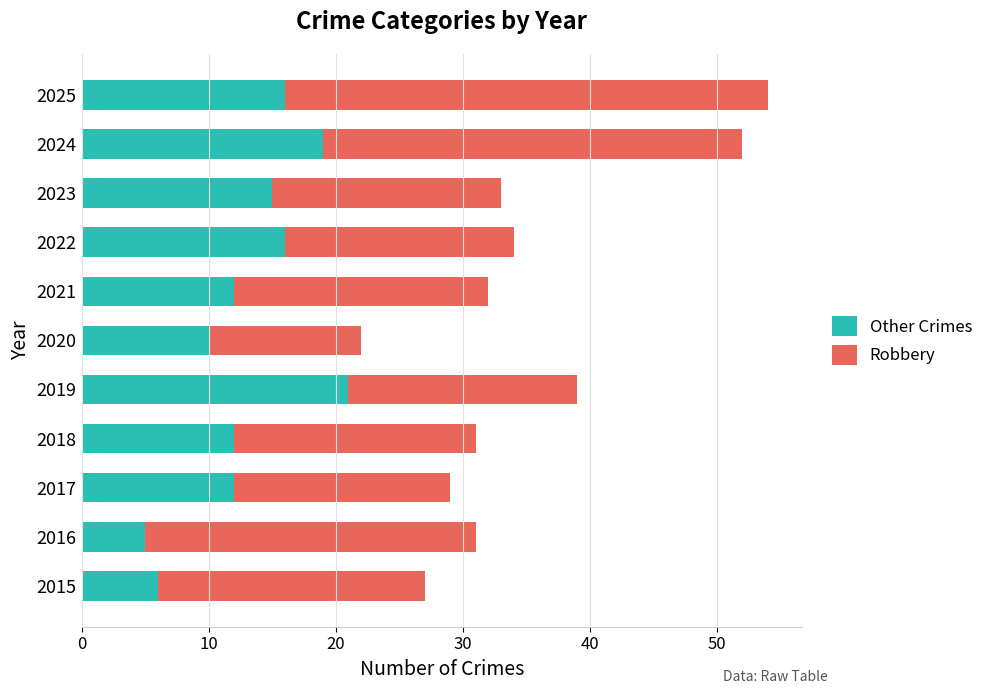

The Other Crimes series shows 3 at 2015. True or false?

False